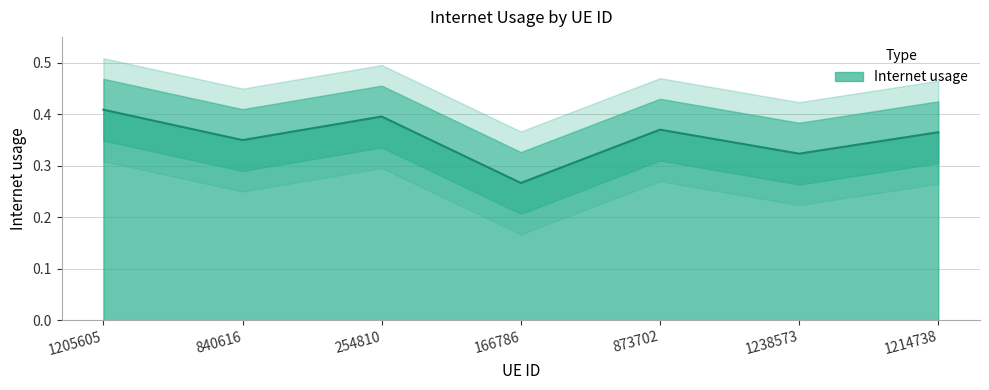

How many values are between 0 and 1?

7